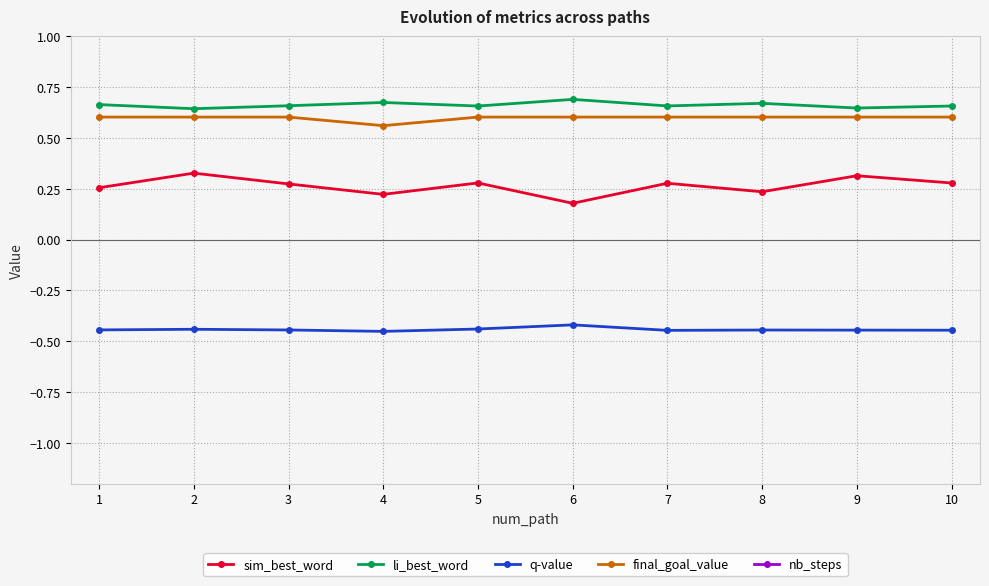

Which series has the largest total across all categories?

nb_steps